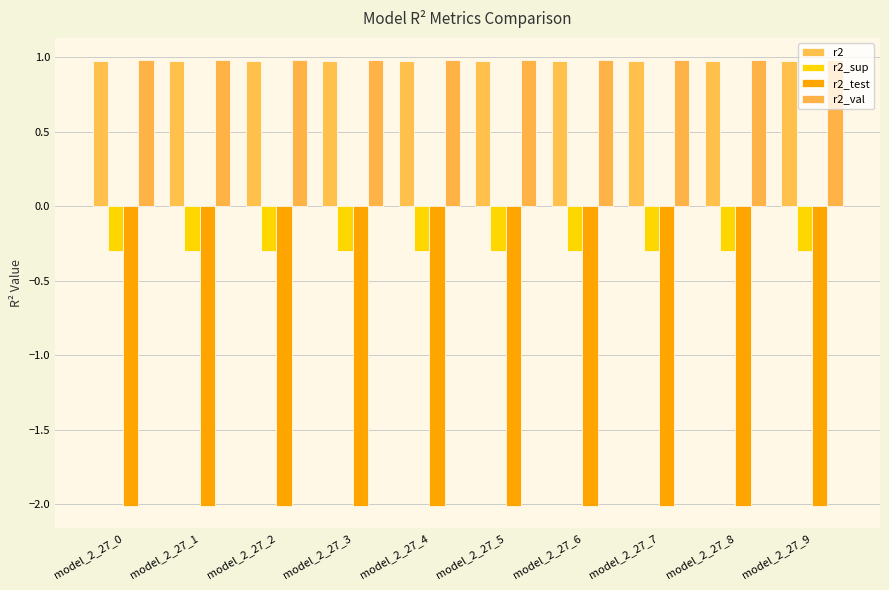

At which label does r2 reach its minimum?

model_2_27_0